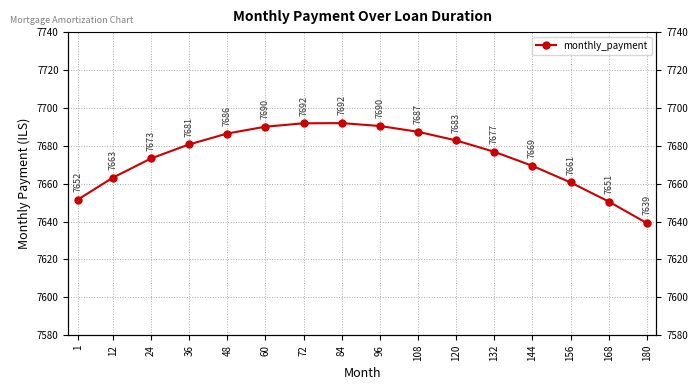

Reading left to right, transcribe all the data shown in this chart.

7651.6	7663.2	7673.3	7680.7	7686.5	7690.1	7691.9	7692.0	7690.4	7687.4	7682.8	7676.8	7669.4	7660.6	7650.6	7639.2